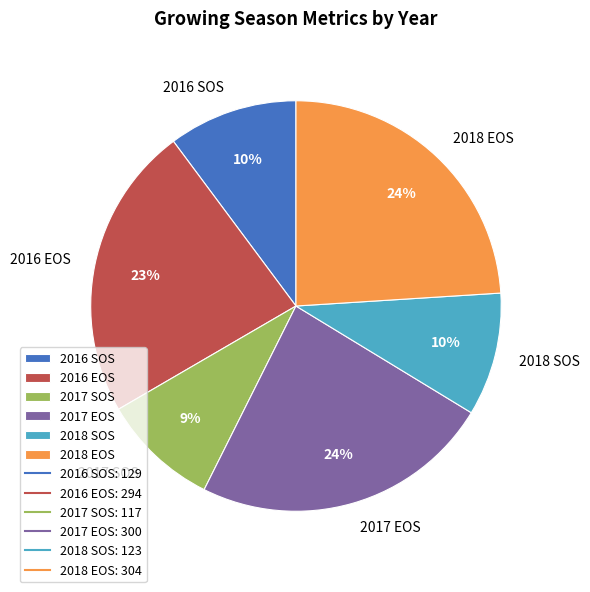

To the nearest percent, what is the combined percentage of 2018 SOS and 2016 SOS?

20%